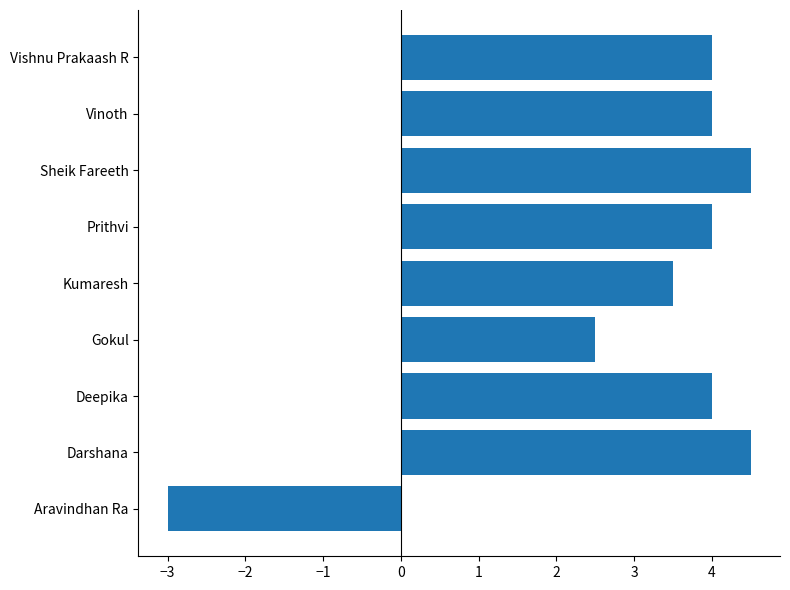

What is the minimum value shown in the chart?

-3.0